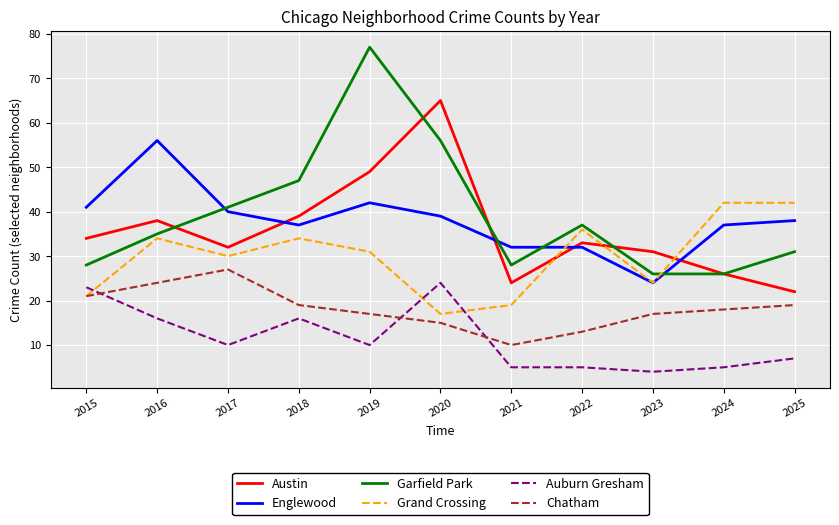

True or false: Garfield Park has more than 2 points higher than both neighbors.

False